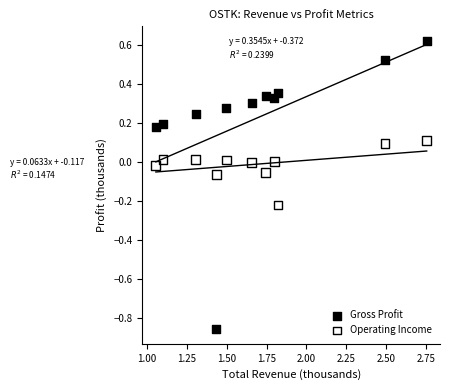

Across all data points, what is the range of Y values (max minus min)?

1.5